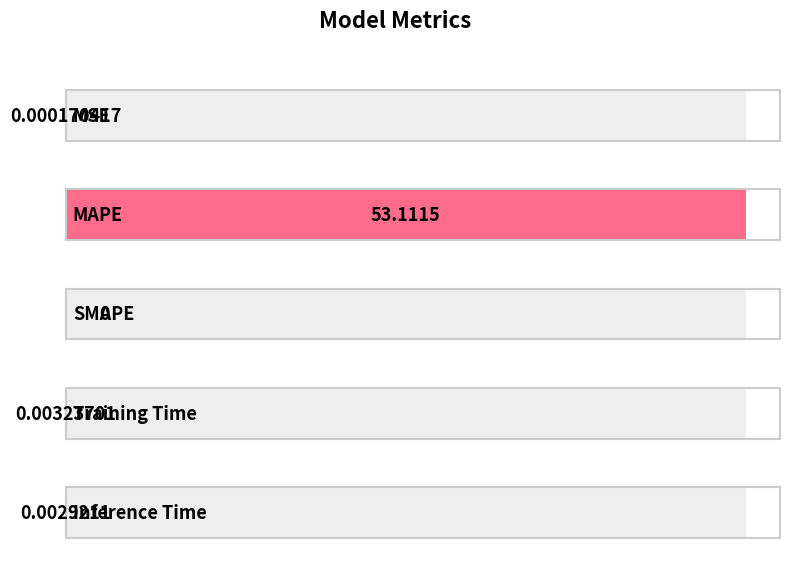

What is the label of the 2nd bar from the right?

Training Time